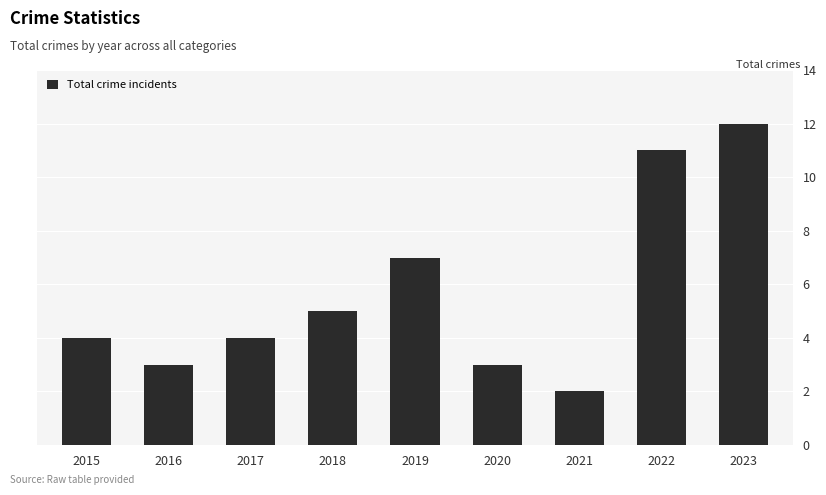

At which category does the chart reach its minimum across all series?

2021